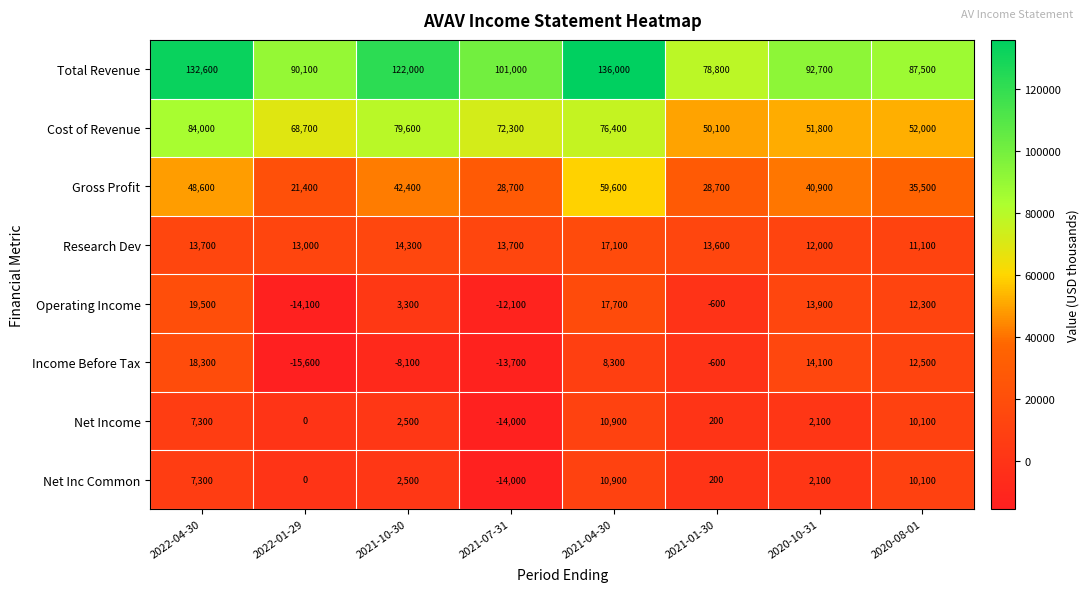

Is it true that Income Before Tax equals -8100 at 2021-10-30?

True